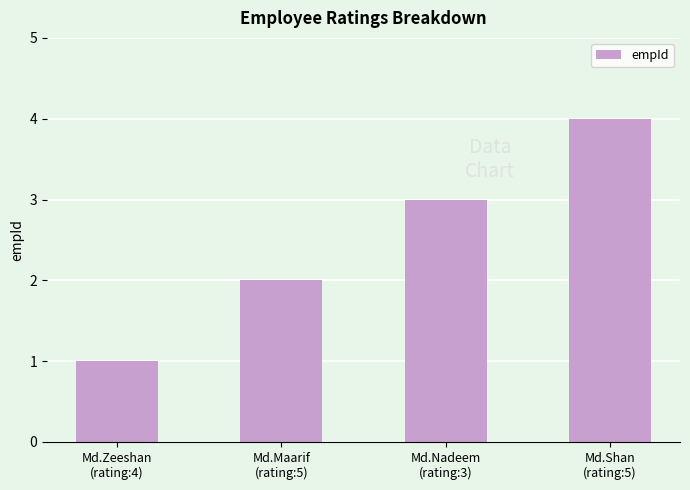

What is the label of the 2nd bar from the left?

Md.Maarif
(rating:5)